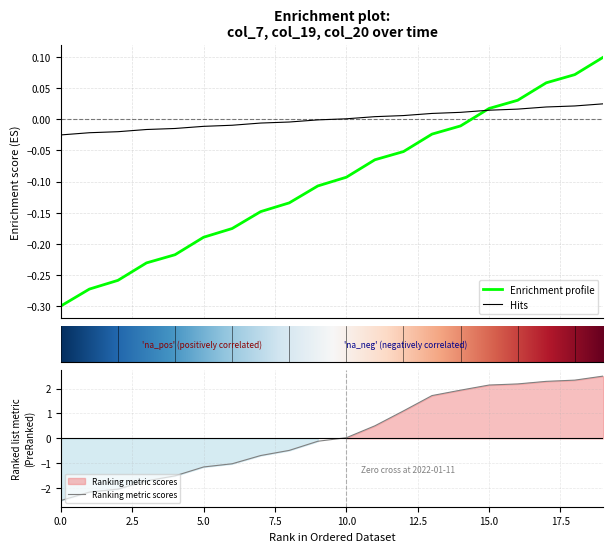

The col_7 series shows -0.2 at 2022-01-09. True or false?

False